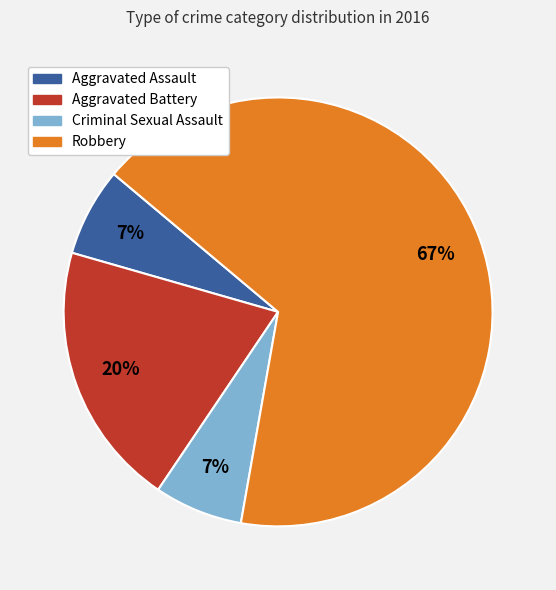

Does Robbery represent more than half of the total?

Yes